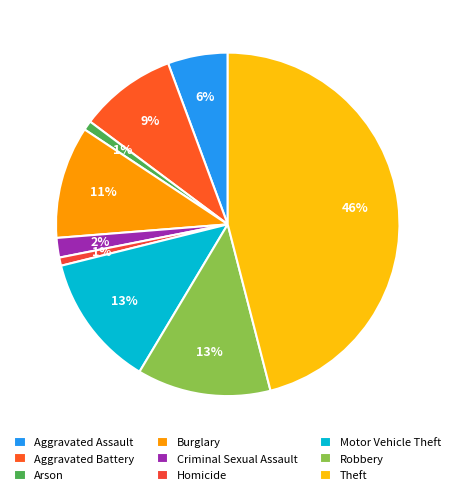

True or false: Theft accounts for 61% of the total.

False